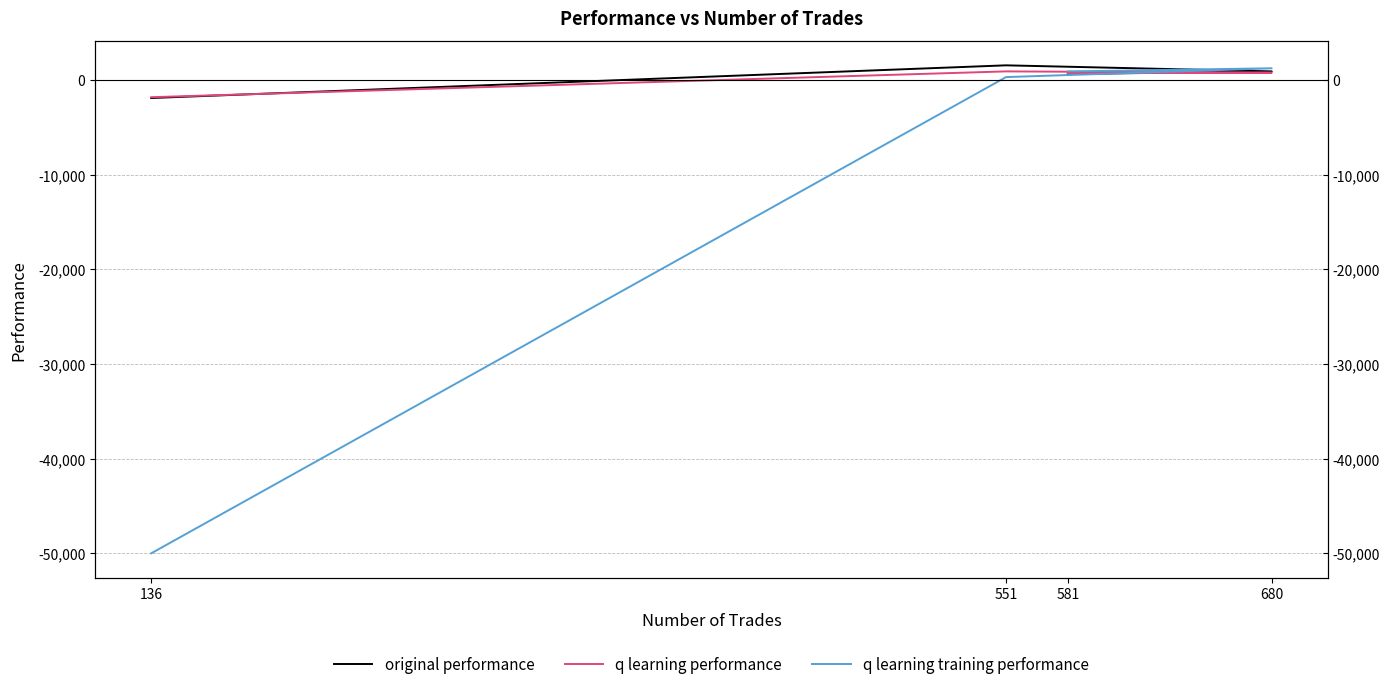

List the labels in order of original performance value, smallest first.

136, 581, 680, 551